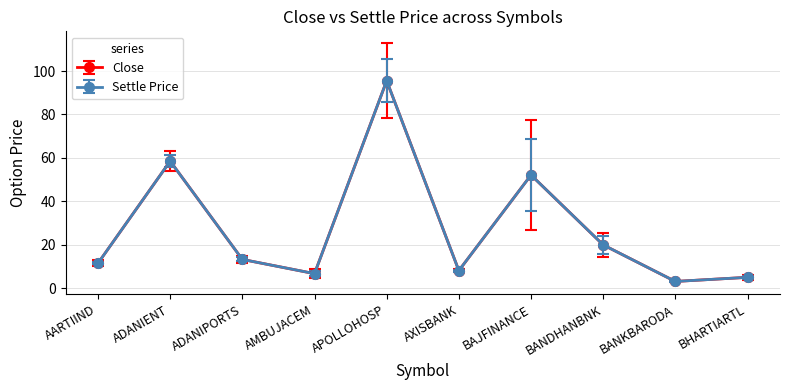

Is this an area chart (filled region under the line)?

No